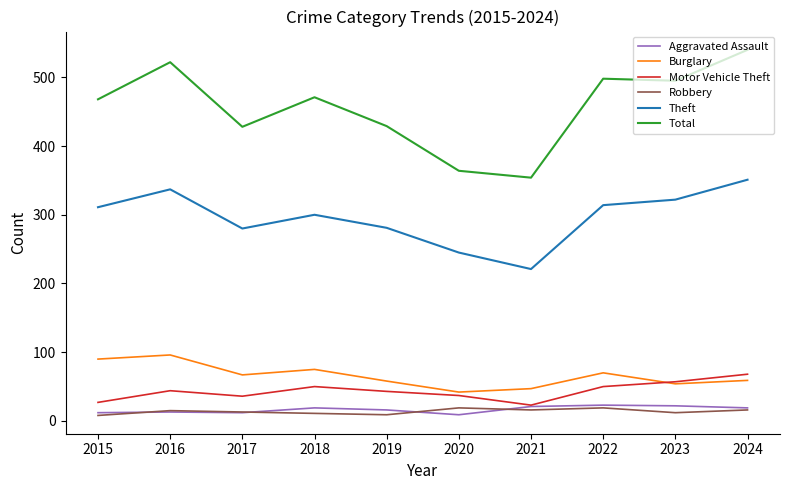

Is it true that Total equals 522 at 2016?

True